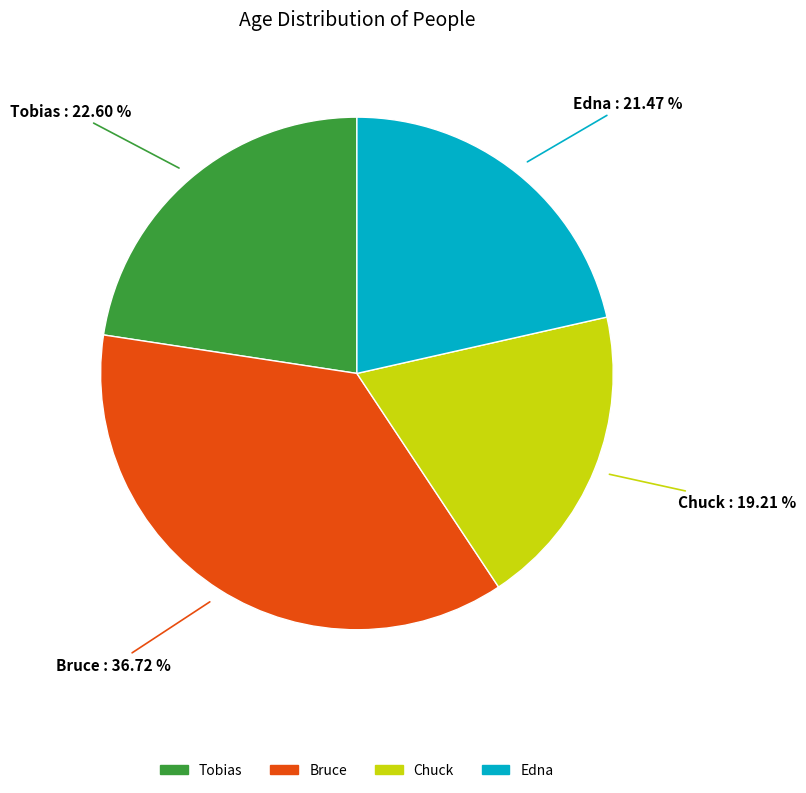

Rank the categories by value from highest to lowest.

Bruce, Tobias, Edna, Chuck